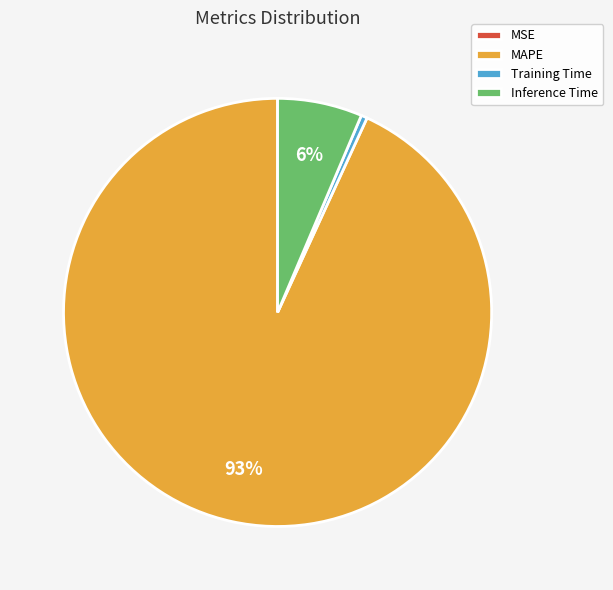

Does any single category account for the majority?

Yes